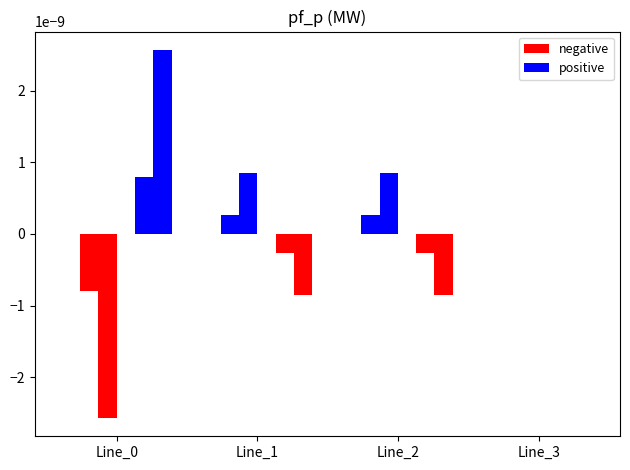

Where does the pf_p_a_to_mw series first go above 0?

Line_1